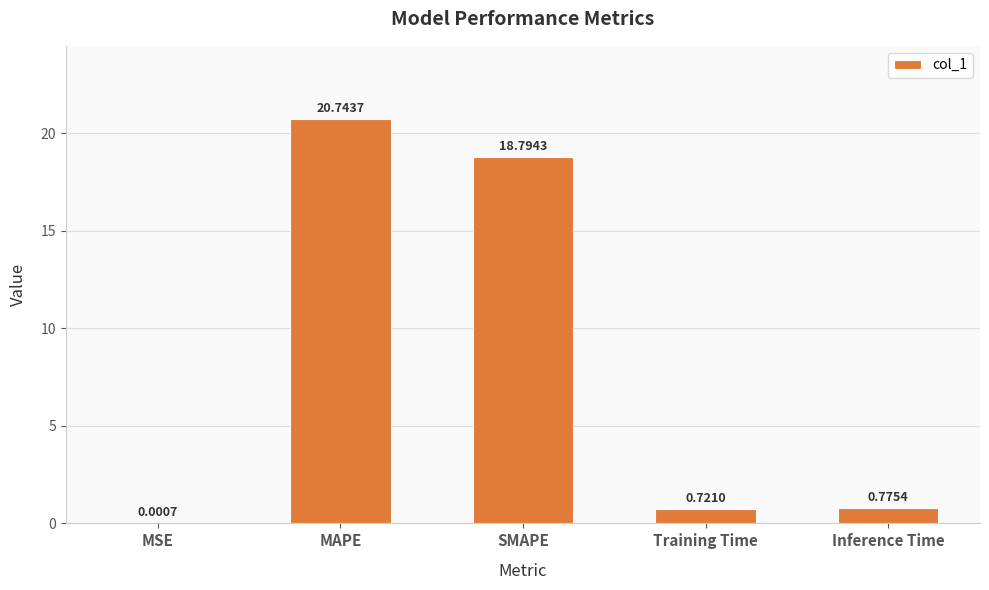

Between MSE and MAPE, which is larger?

MAPE